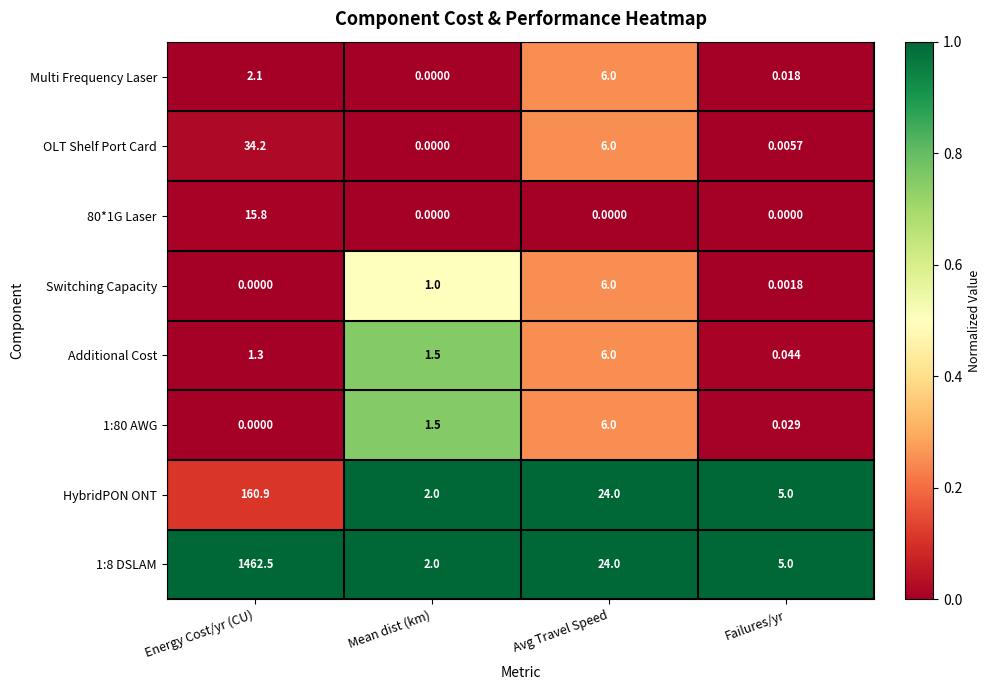

Rank the categories by OLT Shelf Port Card value from highest to lowest.

Energy Cost/yr (CU), Avg Travel Speed, Failures/yr, Mean dist (km)